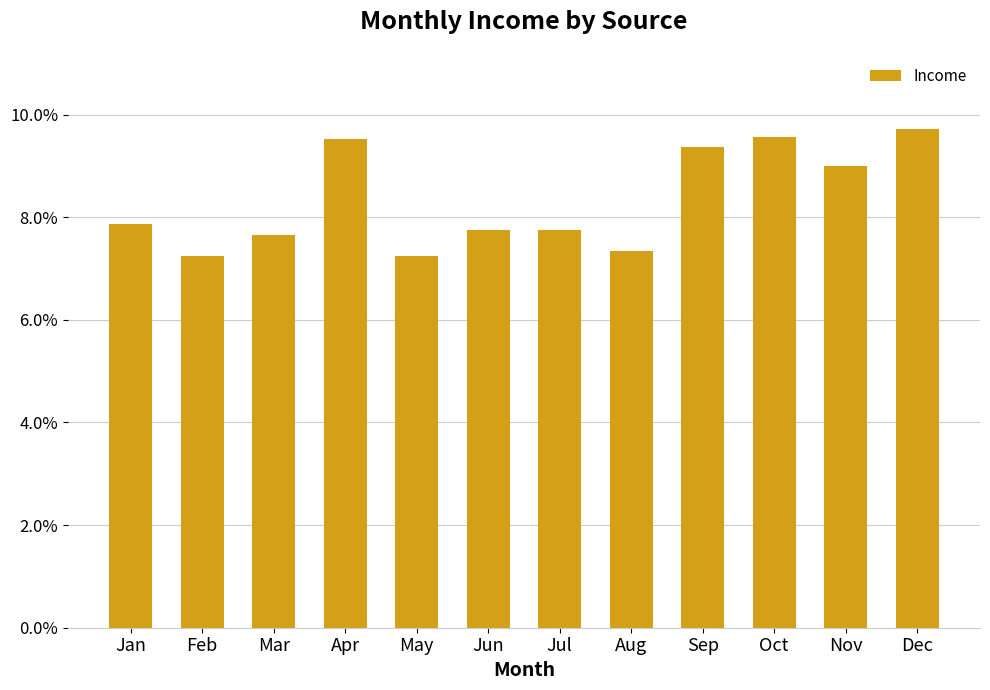

What is the difference between the maximum and minimum values?

2.5